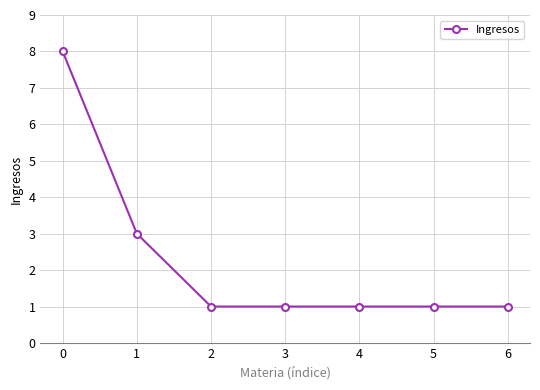

What is the difference between the values at 0 and 4?

7